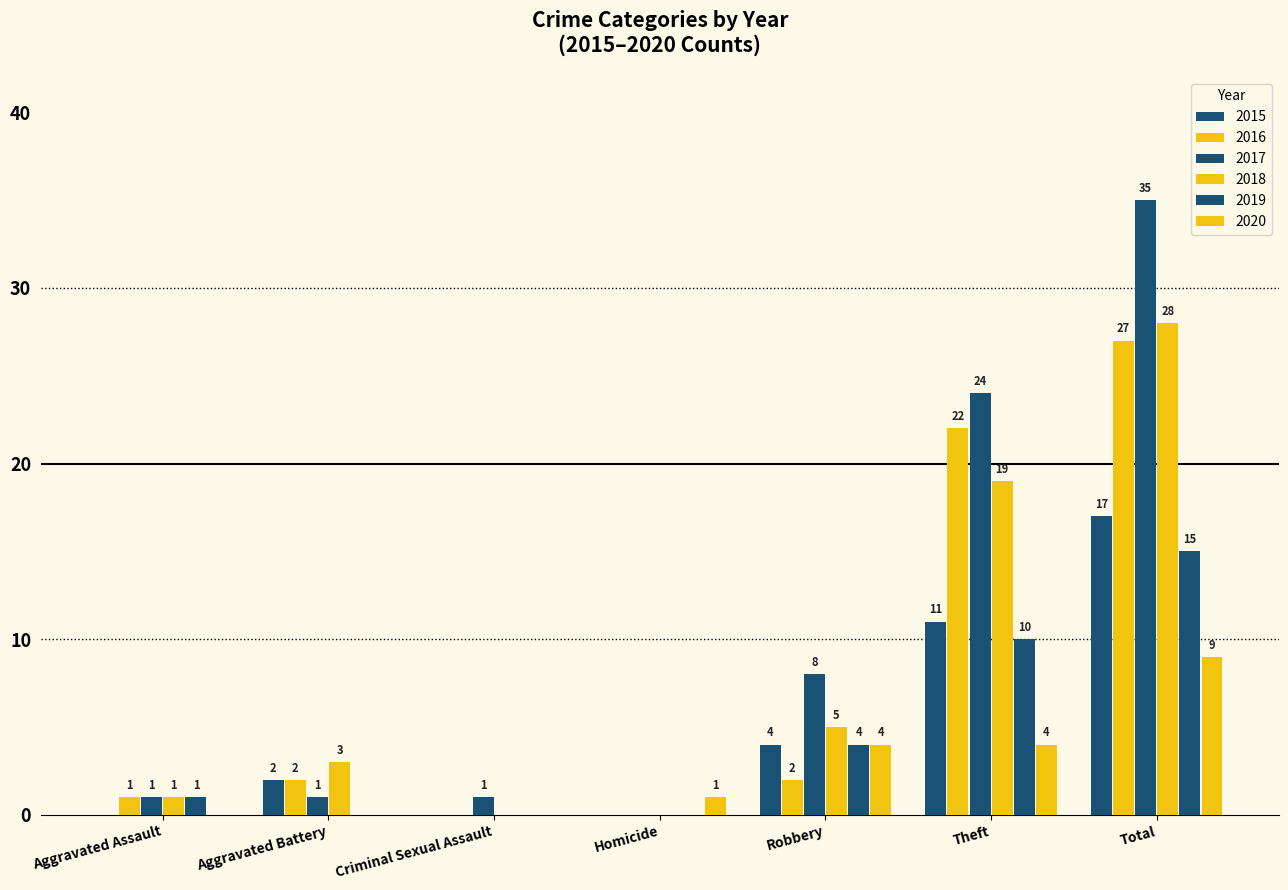

What is the total value across all series at Total?

131